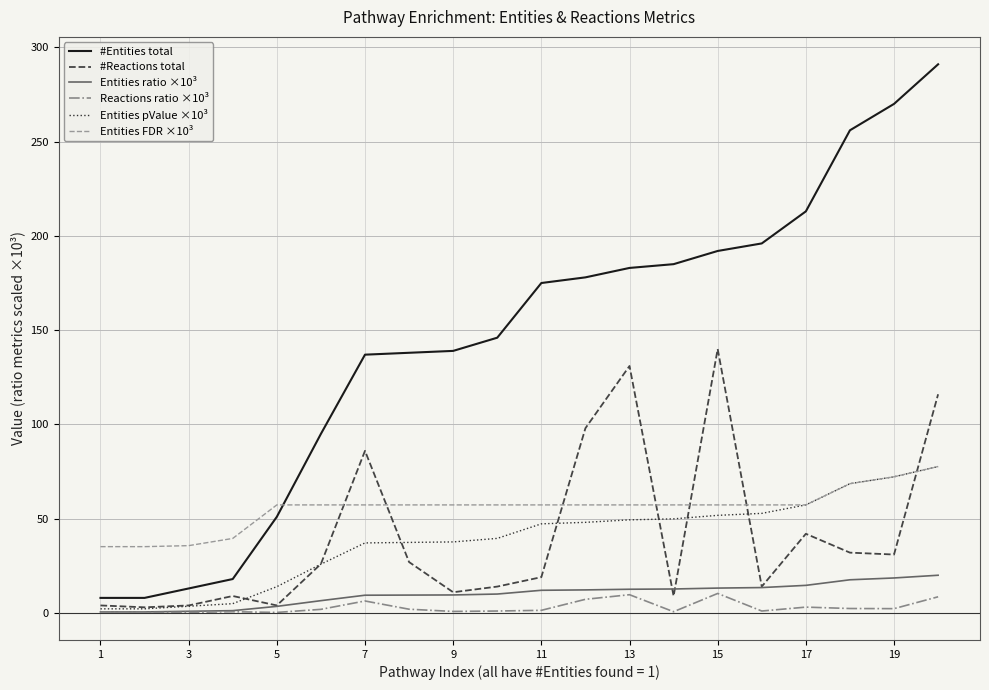

Which series has the widest spread of values?

#Entities total